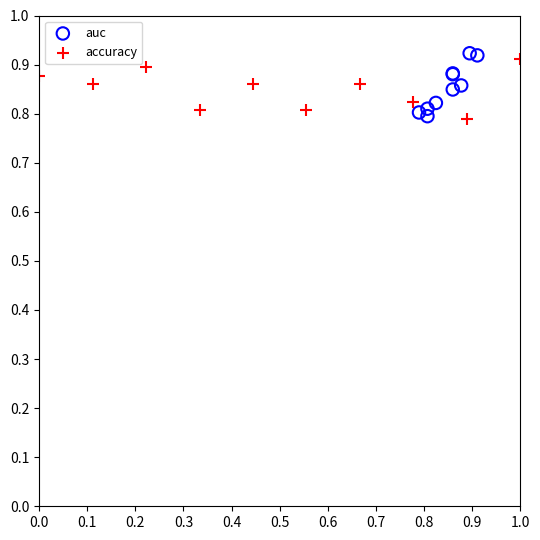

What are all the series names shown in the legend?

auc, accuracy